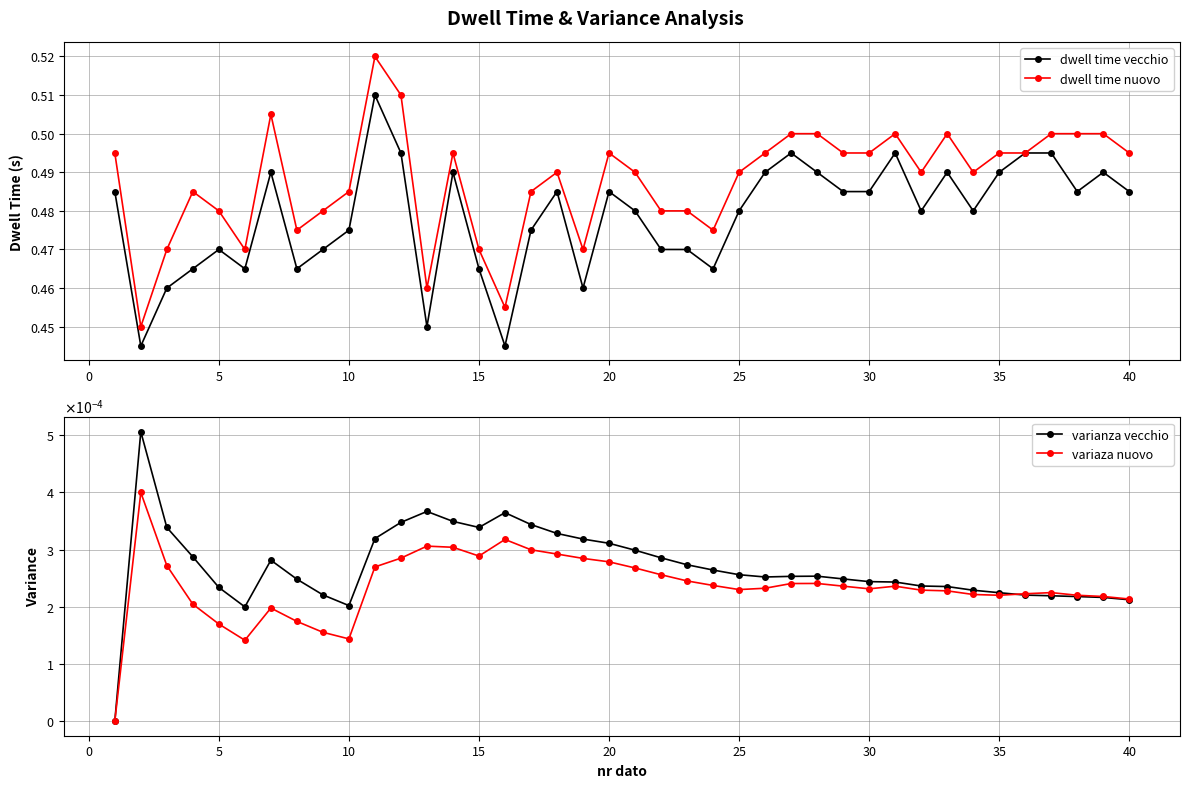

Reading left to right, extract all data points from this chart.

dwell time vecchio: 0.5	0.4	0.5	0.5	0.5	0.5	0.5	0.5	0.5	0.5	0.5	0.5	0.5	0.5	0.5	0.4	0.5	0.5	0.5	0.5	0.5	0.5	0.5	0.5	0.5	0.5	0.5	0.5	0.5	0.5	0.5	0.5	0.5	0.5	0.5	0.5	0.5	0.5	0.5	0.5
dwell time nuovo: 0.5	0.5	0.5	0.5	0.5	0.5	0.5	0.5	0.5	0.5	0.5	0.5	0.5	0.5	0.5	0.5	0.5	0.5	0.5	0.5	0.5	0.5	0.5	0.5	0.5	0.5	0.5	0.5	0.5	0.5	0.5	0.5	0.5	0.5	0.5	0.5	0.5	0.5	0.5	0.5
varianza vecchio: 0.0	0.0	0.0	0.0	0.0	0.0	0.0	0.0	0.0	0.0	0.0	0.0	0.0	0.0	0.0	0.0	0.0	0.0	0.0	0.0	0.0	0.0	0.0	0.0	0.0	0.0	0.0	0.0	0.0	0.0	0.0	0.0	0.0	0.0	0.0	0.0	0.0	0.0	0.0	0.0
variaza nuovo: 0.0	0.0	0.0	0.0	0.0	0.0	0.0	0.0	0.0	0.0	0.0	0.0	0.0	0.0	0.0	0.0	0.0	0.0	0.0	0.0	0.0	0.0	0.0	0.0	0.0	0.0	0.0	0.0	0.0	0.0	0.0	0.0	0.0	0.0	0.0	0.0	0.0	0.0	0.0	0.0